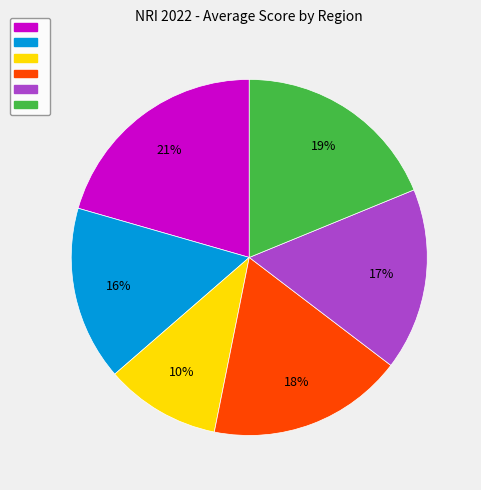

How many slices are in this pie chart?

6